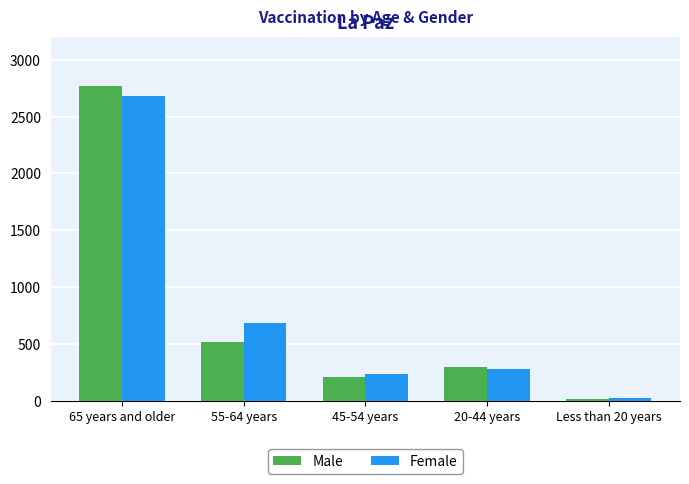

What position from the left is Less than 20 years?

5